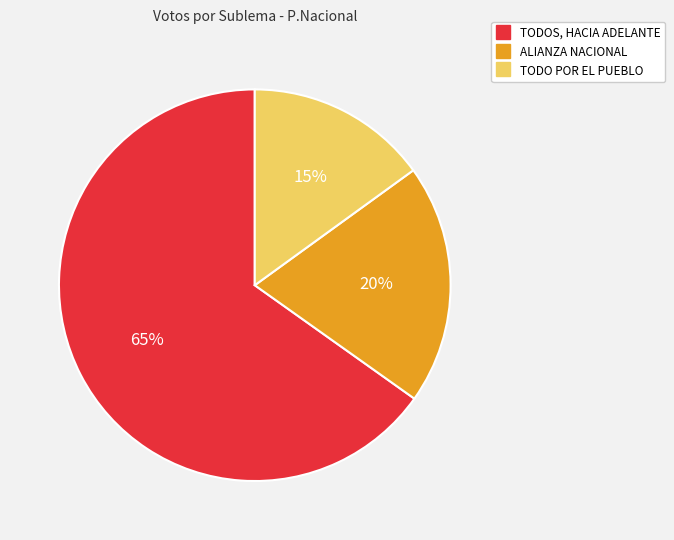

What is the smallest slice in the pie chart?

TODO POR EL PUEBLO